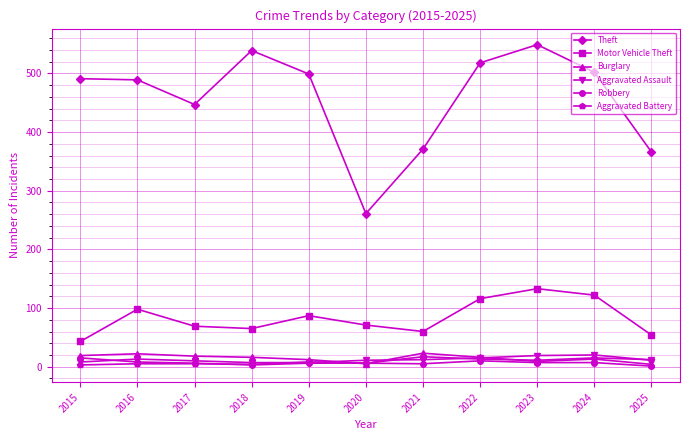

How many interior local valleys does the Theft series have?

2